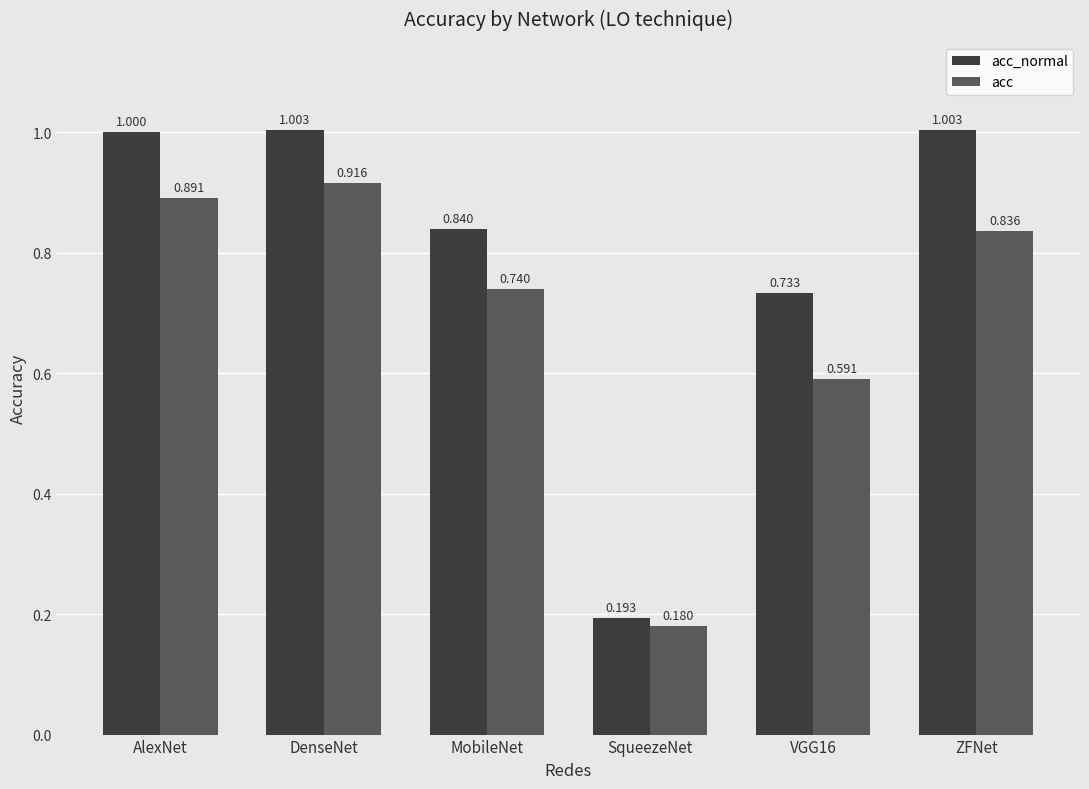

Rank the series by their average value, from highest to lowest.

acc_normal, acc